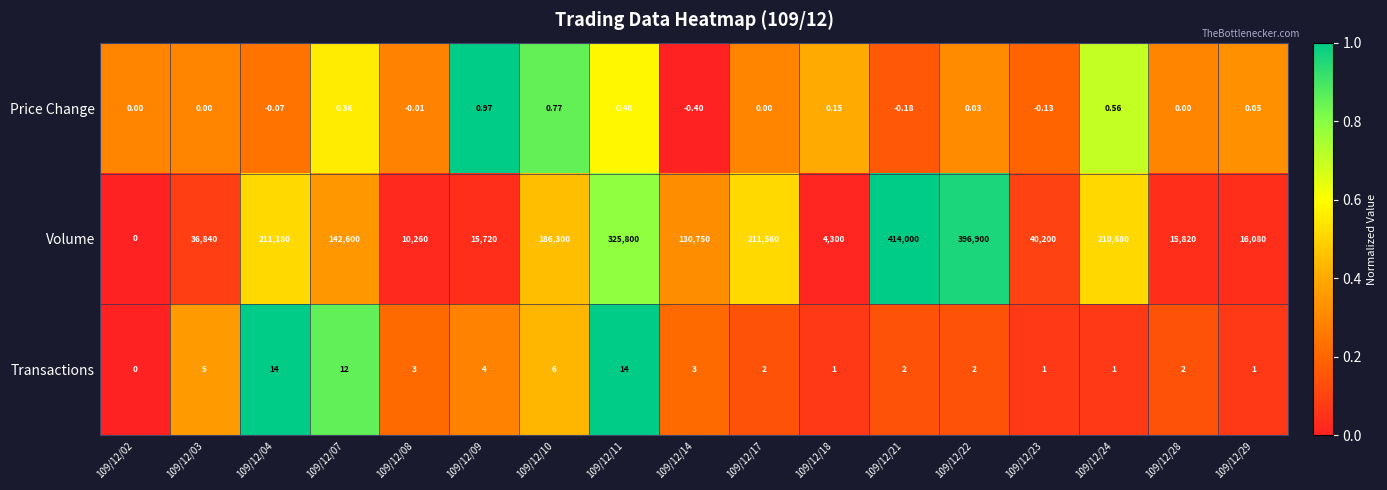

Which series has the largest total across all categories?

Volume